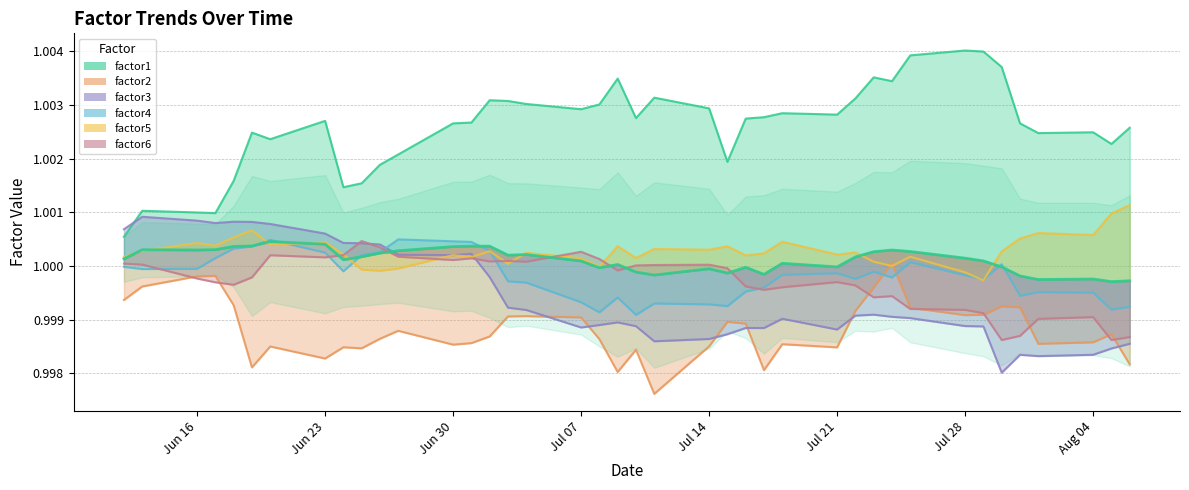

How many lines are shown in the chart?

6